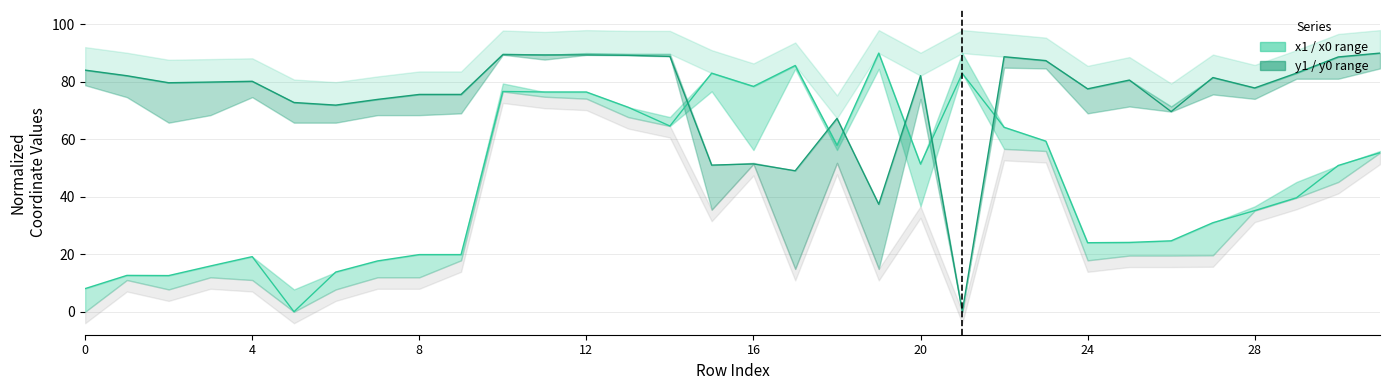

What is the highest value of the y0 series?

90.0